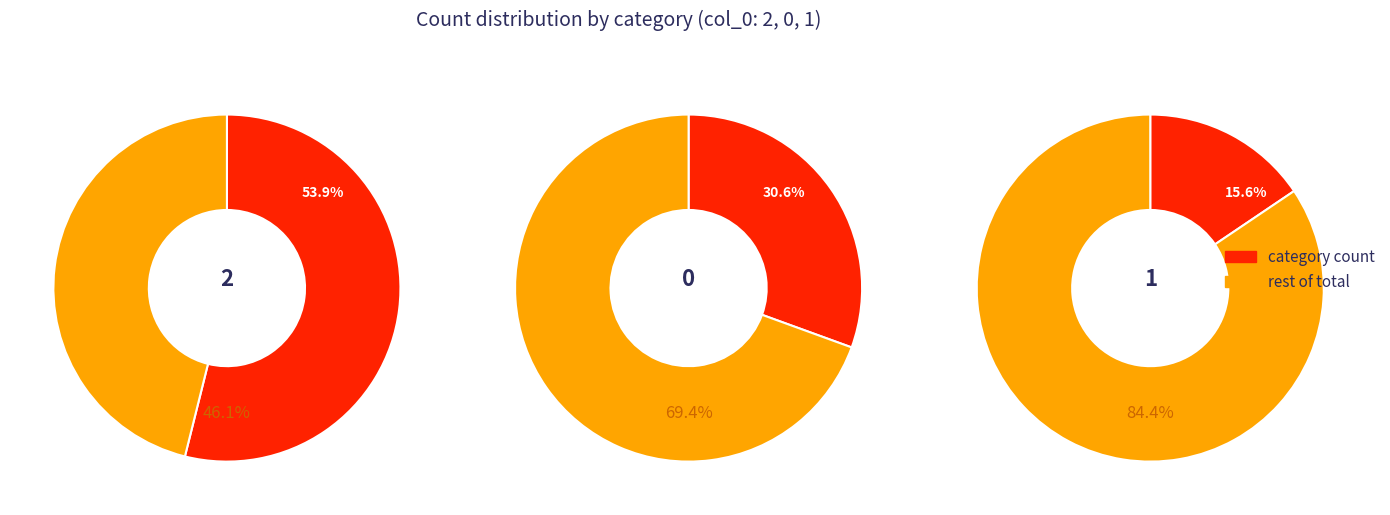

What percentage do 0 and 1 together represent?

46.1%